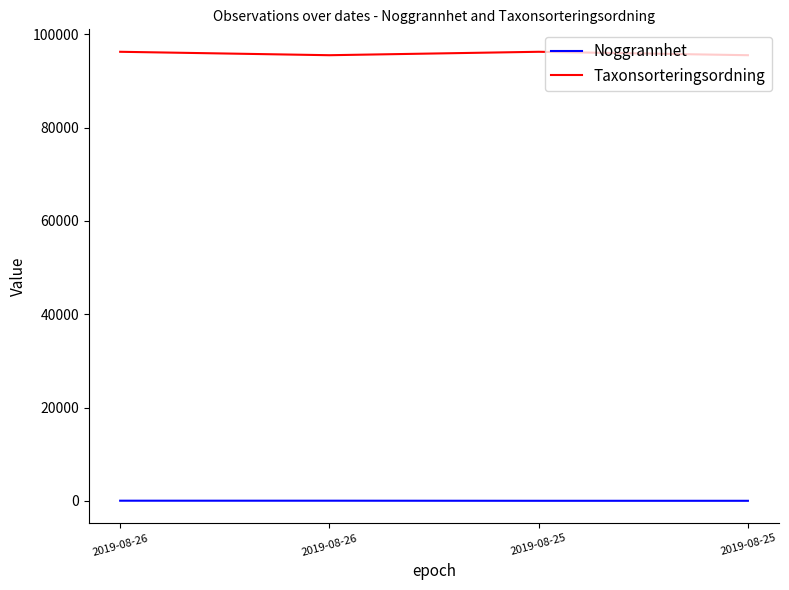

True or false: Noggrannhet has more than 2 points higher than both neighbors.

False